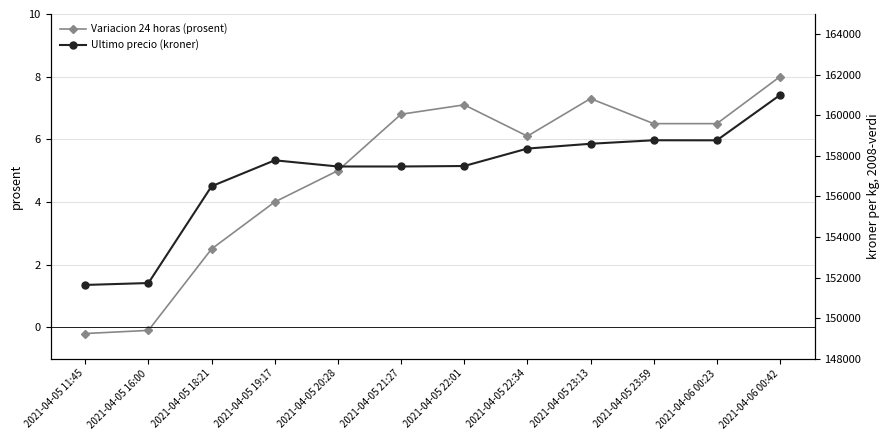

How many values in Variacion 24 horas (prosent) are below zero?

2